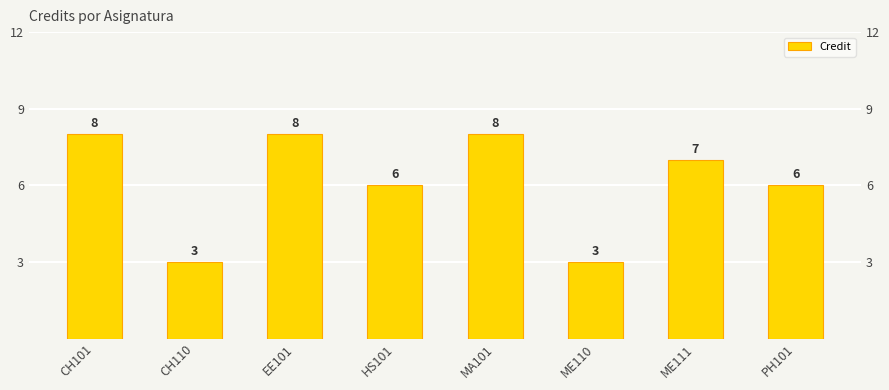

Reading left to right, what are all the values shown in this chart?

8	3	8	6	8	3	7	6